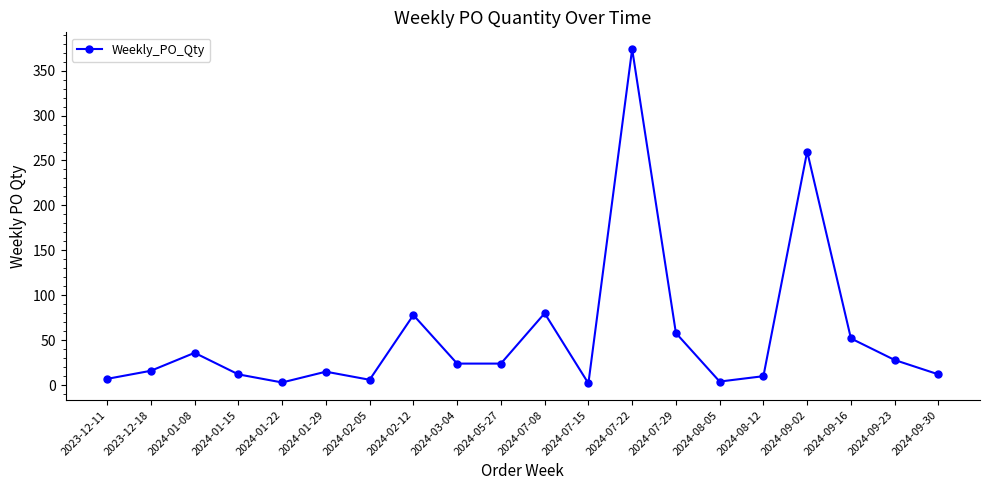

The chart shows a value of 12 at 2024-09-30. True or false?

True